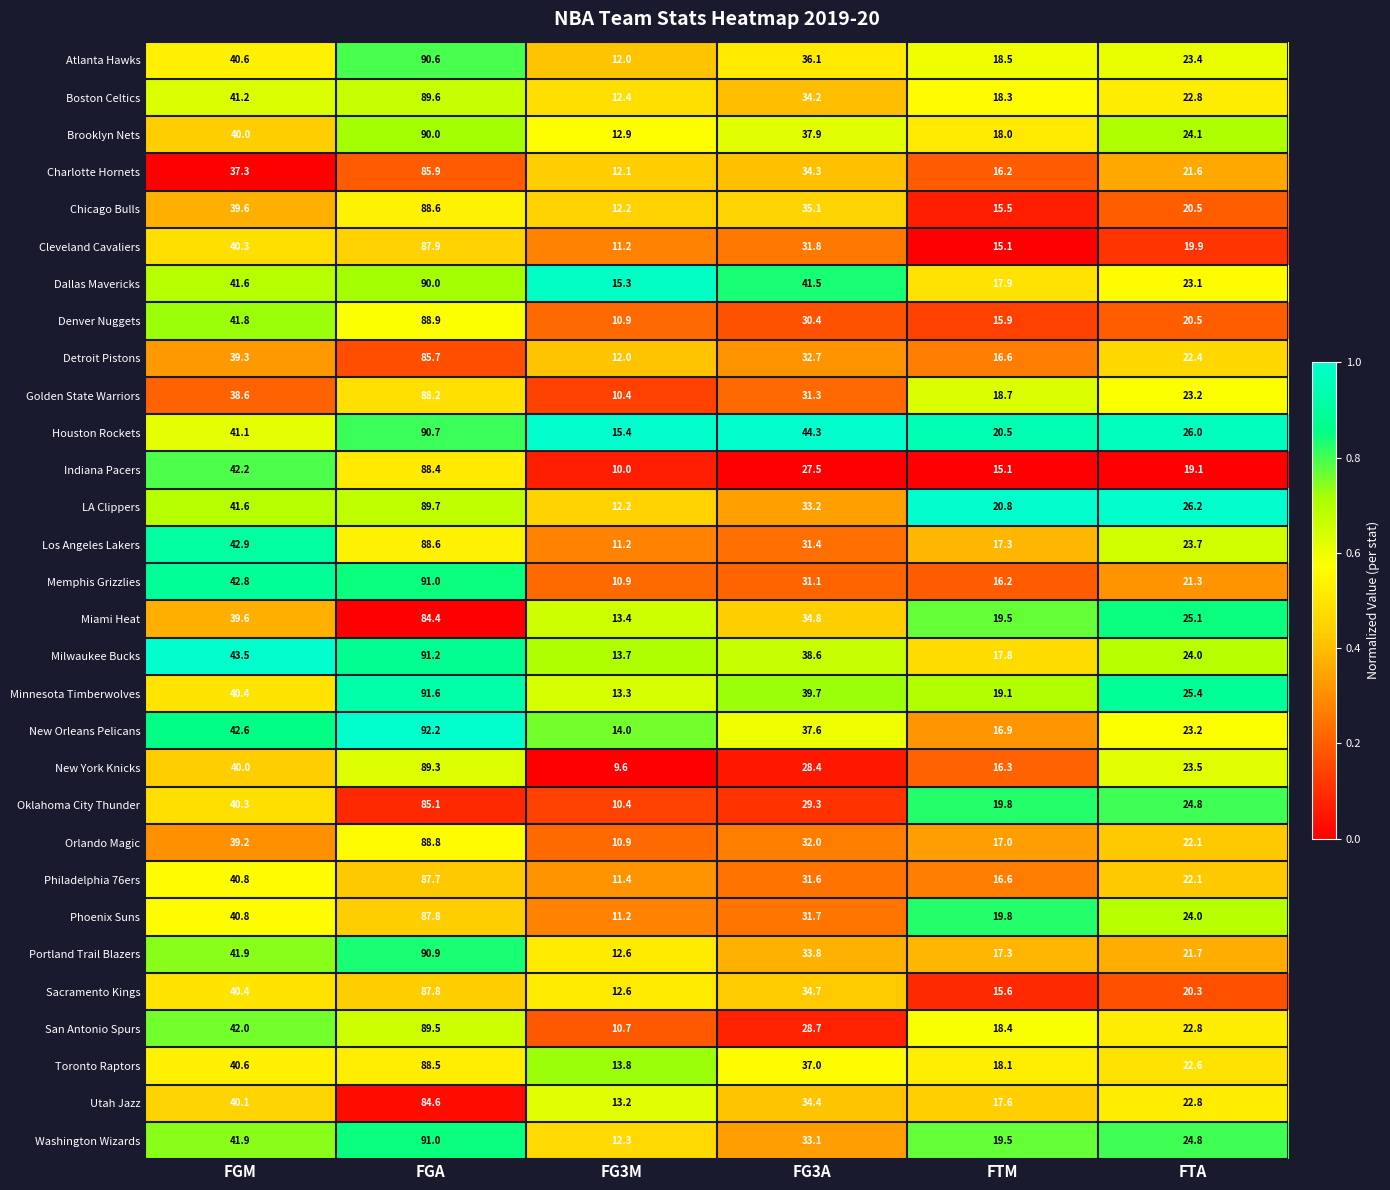

What is the average value of the Denver Nuggets series?

34.7